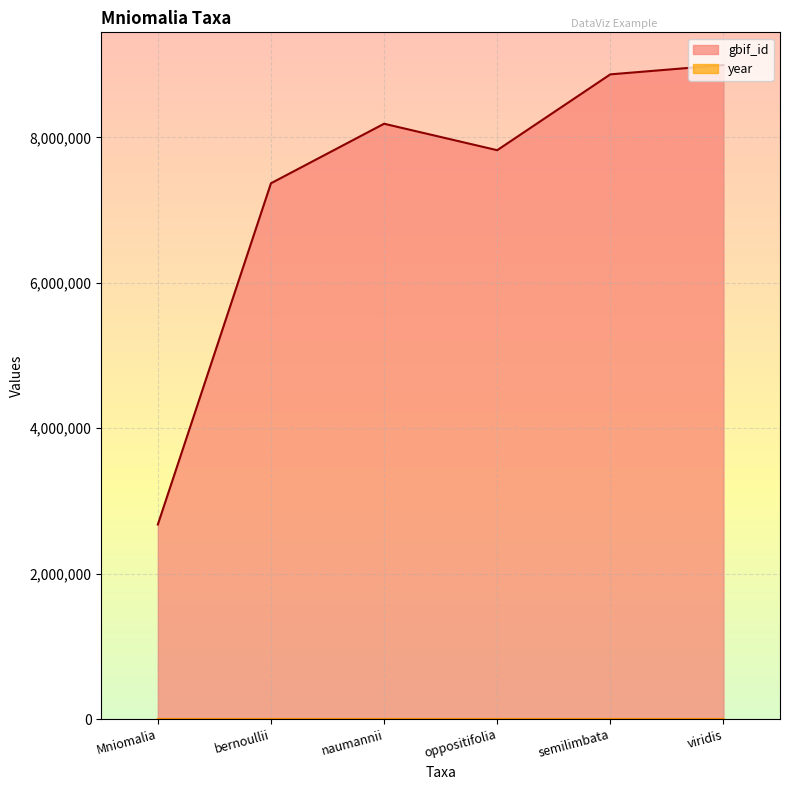

What is the average value of the year series?

1883